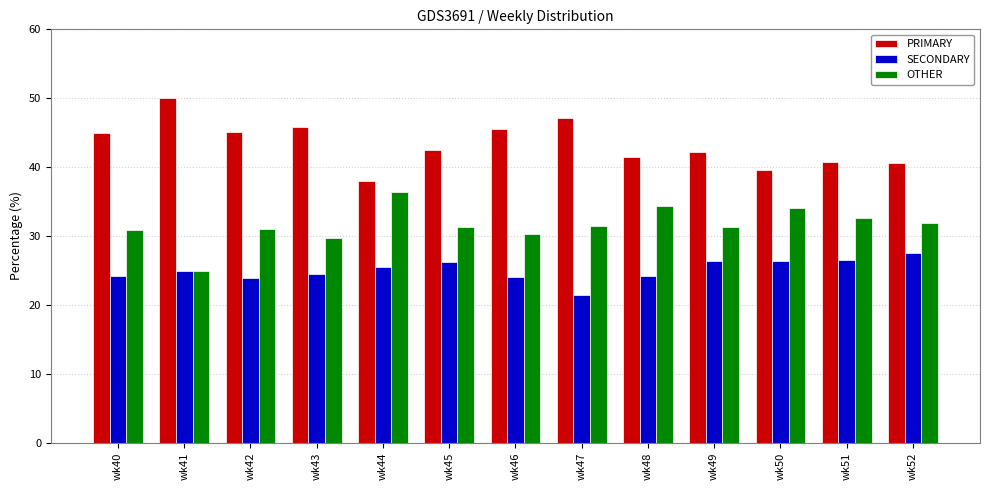

What is the minimum value shown in the chart?

21.4